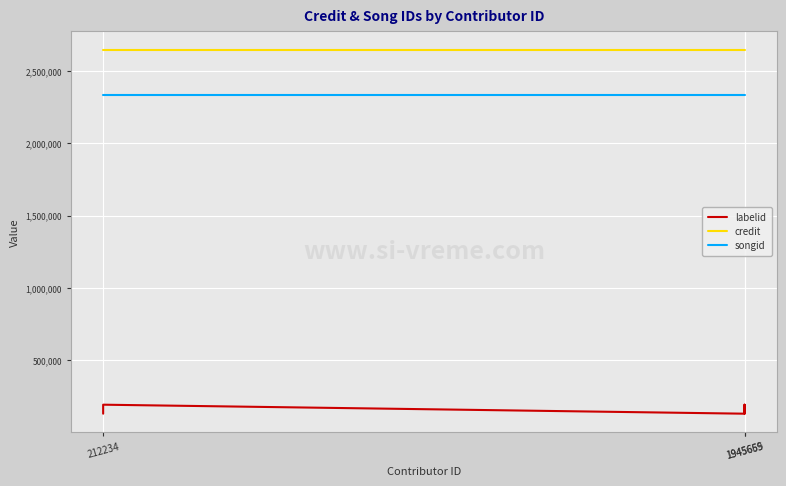

Which series changed the most between 1945659 and 1945665?

labelid